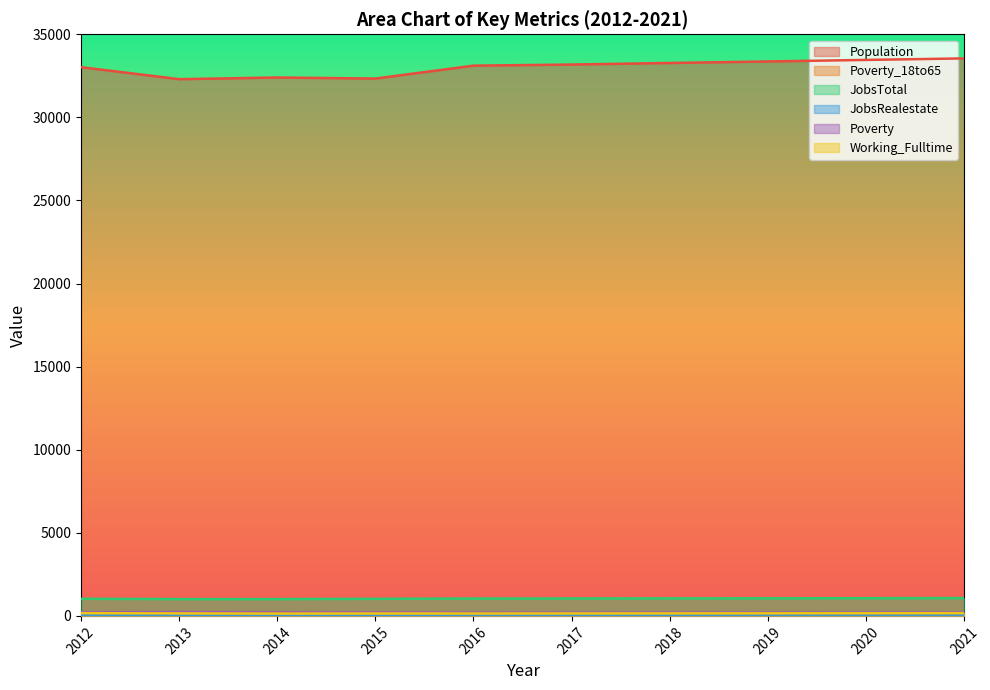

What is the value of the Working_Fulltime point at the 8th from the left?

155